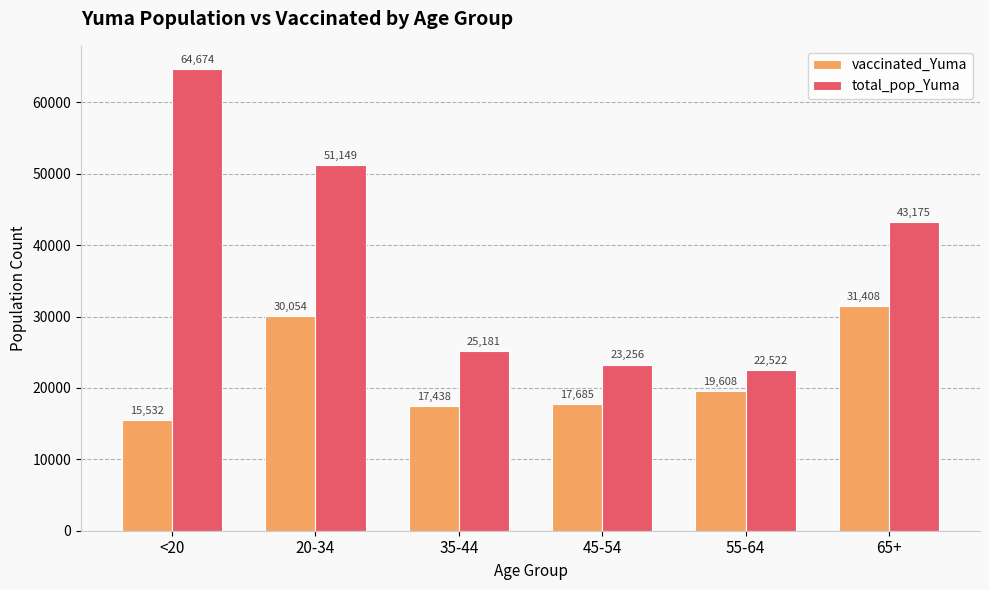

Reading left to right, transcribe all the data shown in this chart.

vaccinated_Yuma: <20=15532	20-34=30054	35-44=17438	45-54=17685	55-64=19608	65+=31408
total_pop_Yuma: <20=64674	20-34=51149	35-44=25181	45-54=23256	55-64=22522	65+=43175